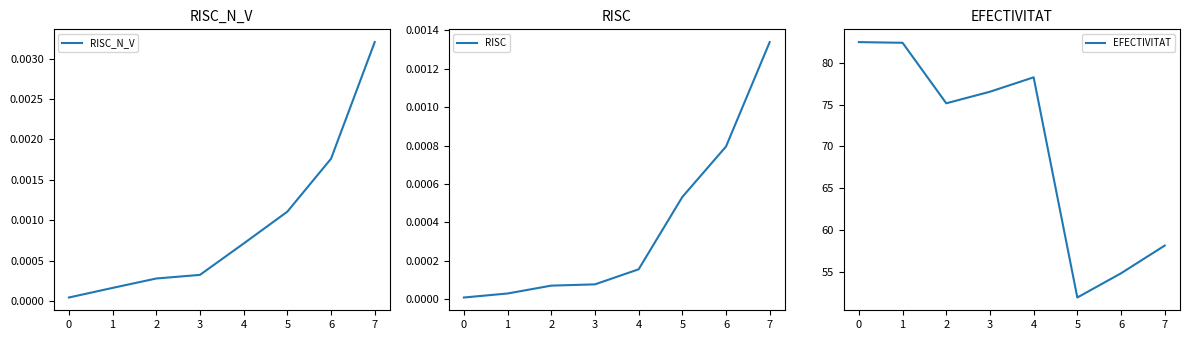

Reading left to right, extract all data points from this chart.

RISC_N_V: 0=0.0	1=0.0	2=0.0	3=0.0	4=0.0	5=0.0	6=0.0	7=0.0
RISC: 0=0.0	1=0.0	2=0.0	3=0.0	4=0.0	5=0.0	6=0.0	7=0.0
EFECTIVITAT: 0=82.5	1=82.4	2=75.2	3=76.5	4=78.3	5=52.0	6=54.9	7=58.2